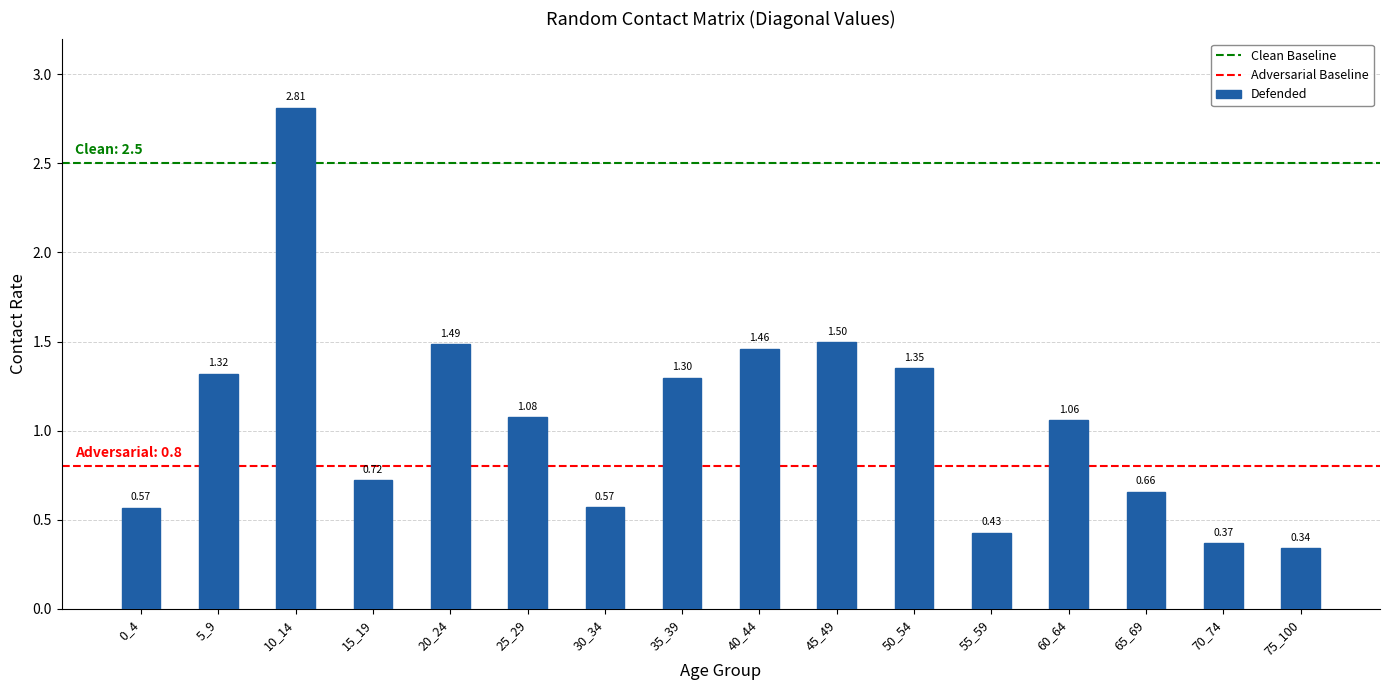

The chart shows a value of 0.5 at 75_100. True or false?

False